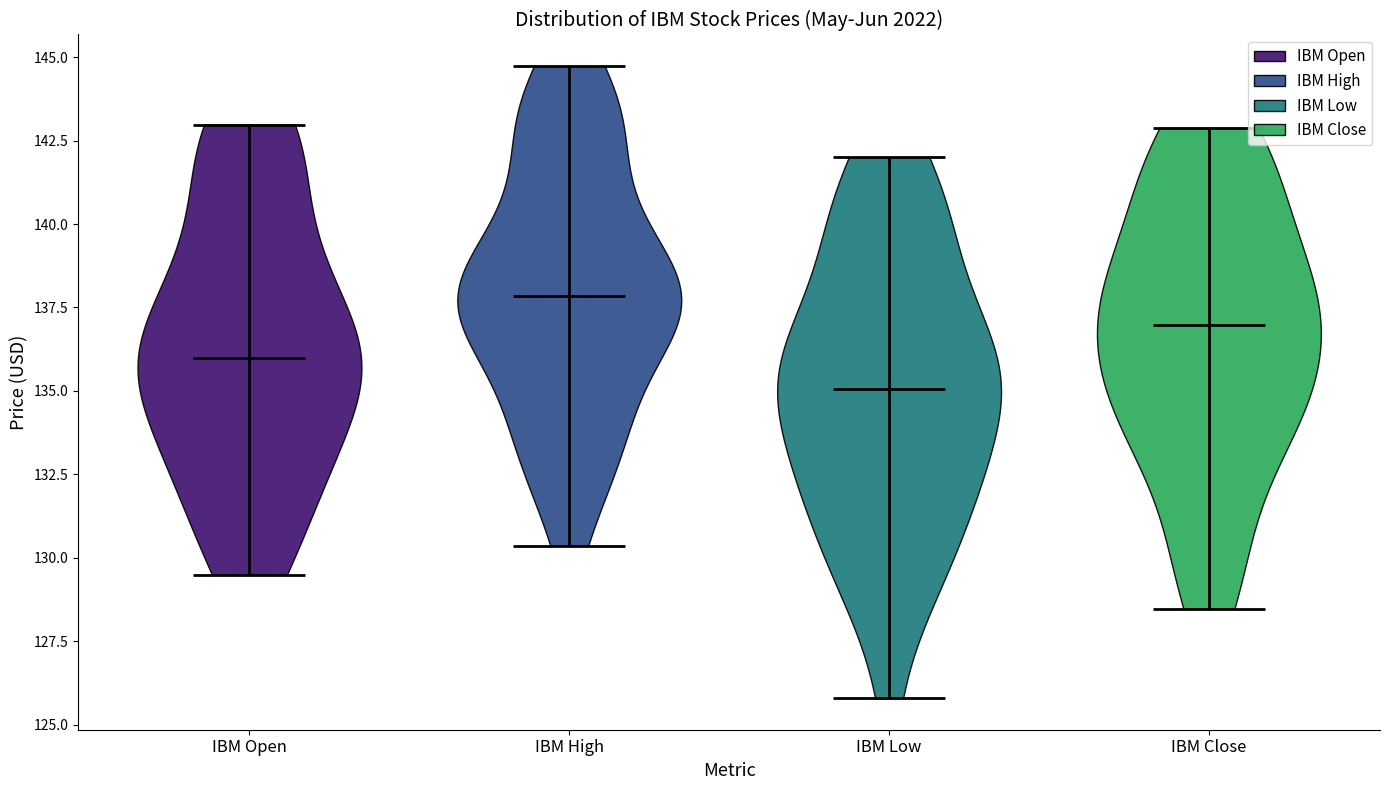

Reading left to right, read every violin against the y-axis: where its median line is, and the lowest and highest points it reaches. The values are not printed on the chart, so give them approximately, as read against the axis.

IBM Open: median line 136.0, lowest point 129.5, highest point 143.0
IBM High: median line 138.0, lowest point 130.5, highest point 144.5
IBM Low: median line 135.0, lowest point 126.0, highest point 142.0
IBM Close: median line 137.0, lowest point 128.5, highest point 143.0